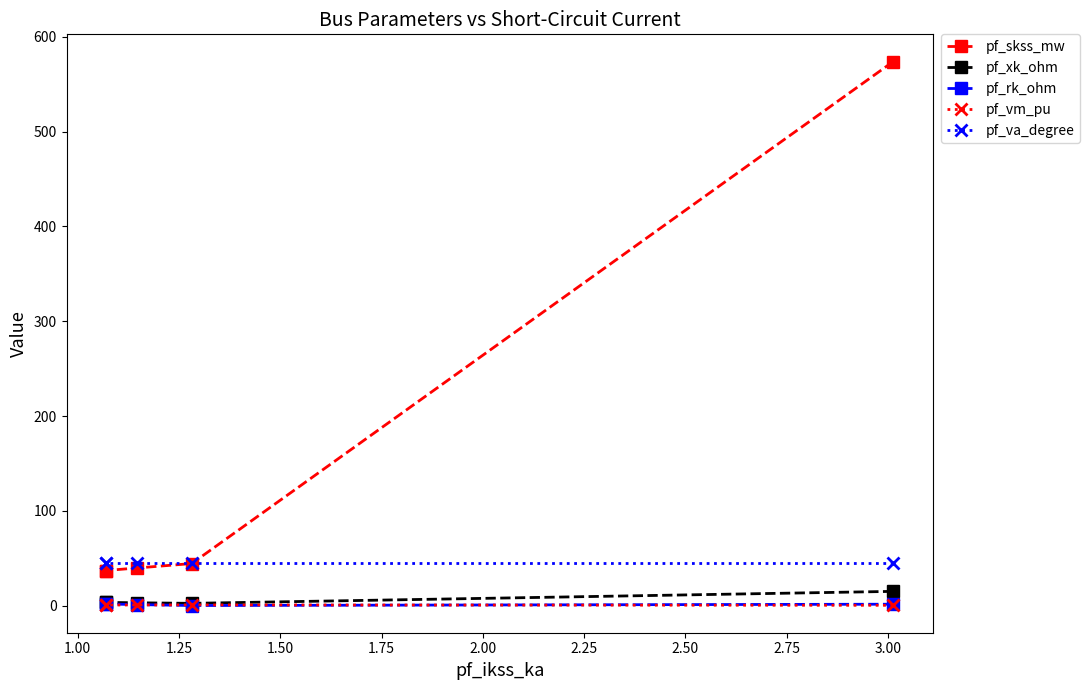

Which series has the largest total across all categories?

pf_skss_mw